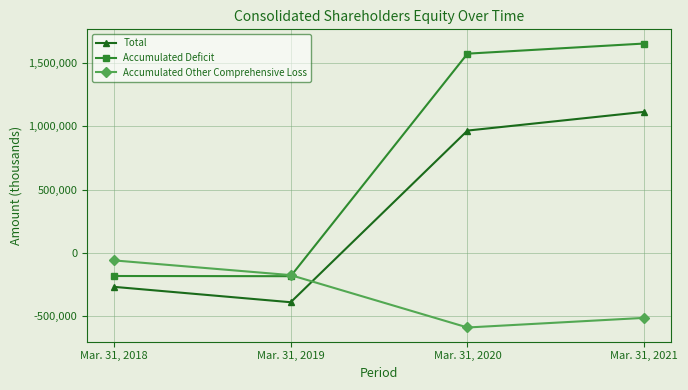

Which category has the lowest value across all series?

Mar. 31, 2020